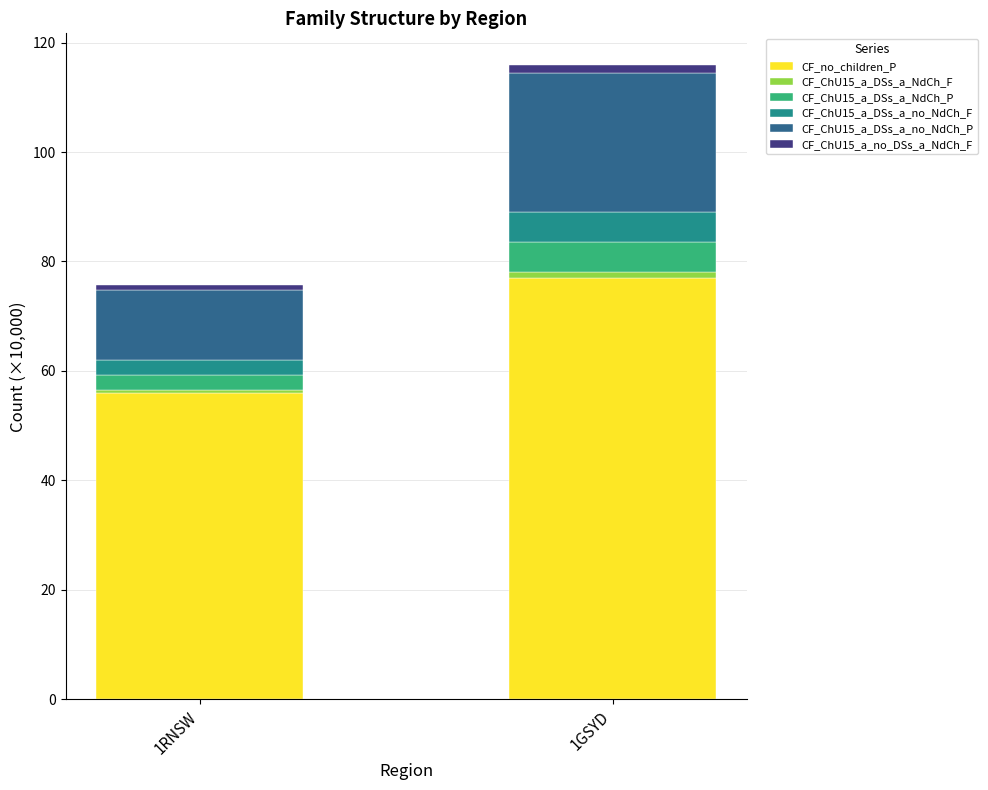

Which category has the lowest value in the CF_no_children_P series?

1RNSW